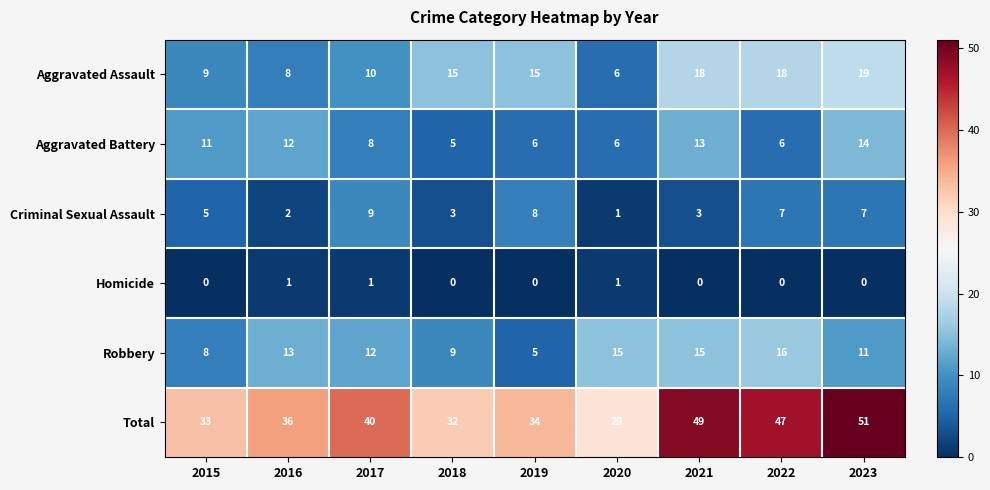

What is the total value across all series at 2020?

58